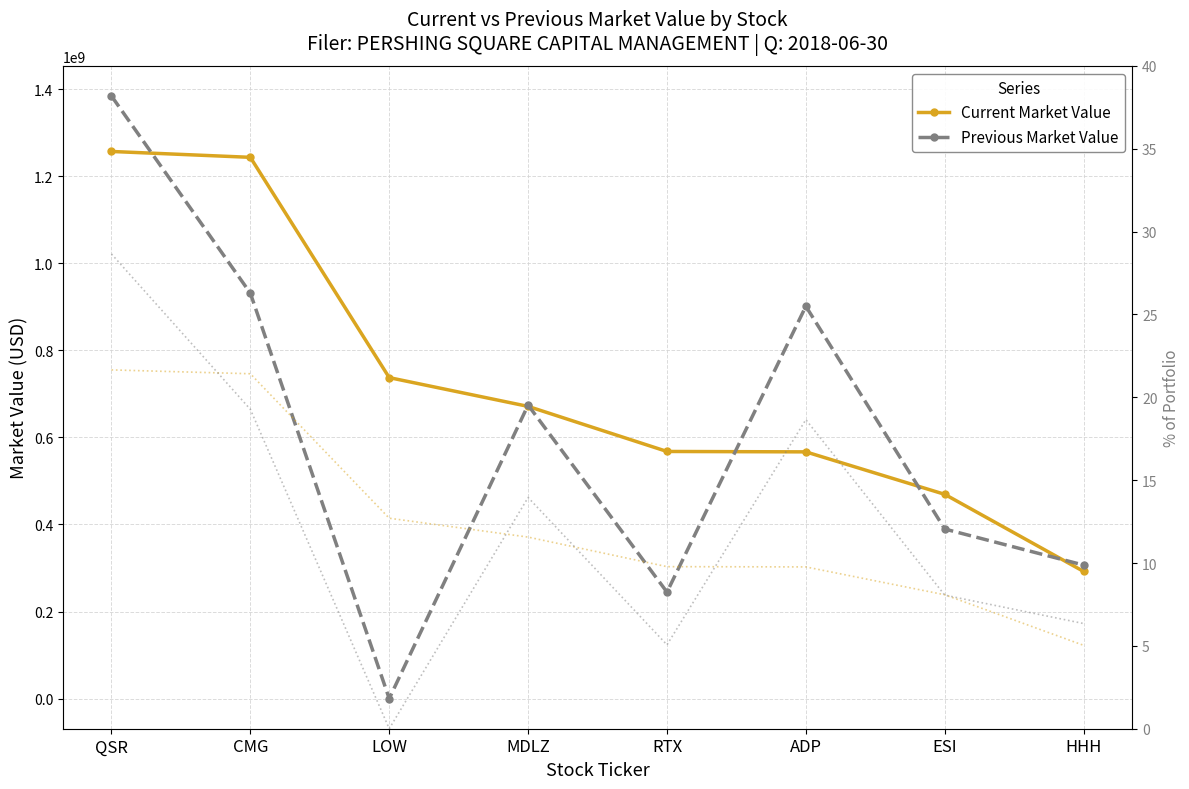

True or false: Previous Market Value and Current % of Portfolio cross at least once.

True